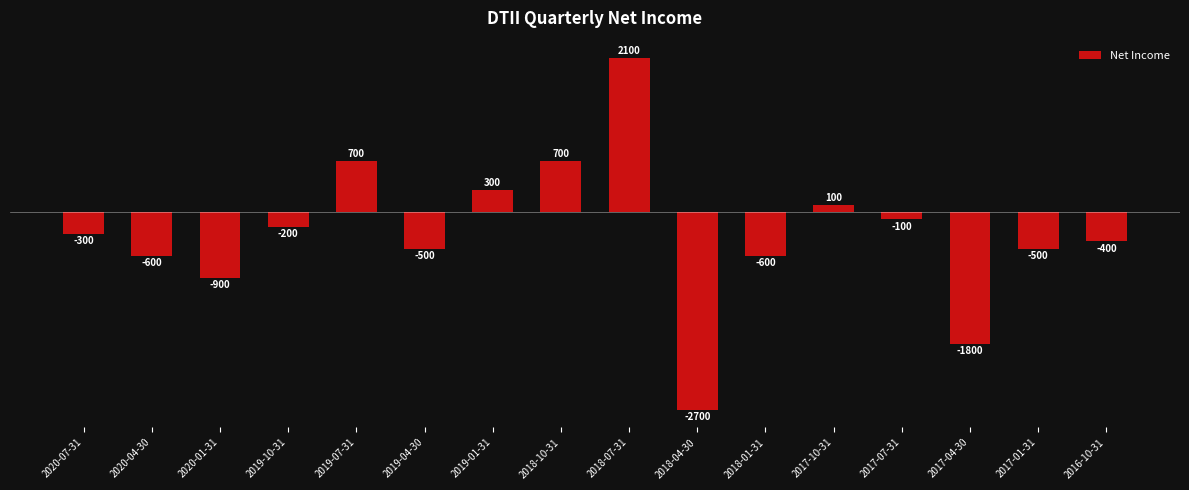

How many values exceed -300?

7